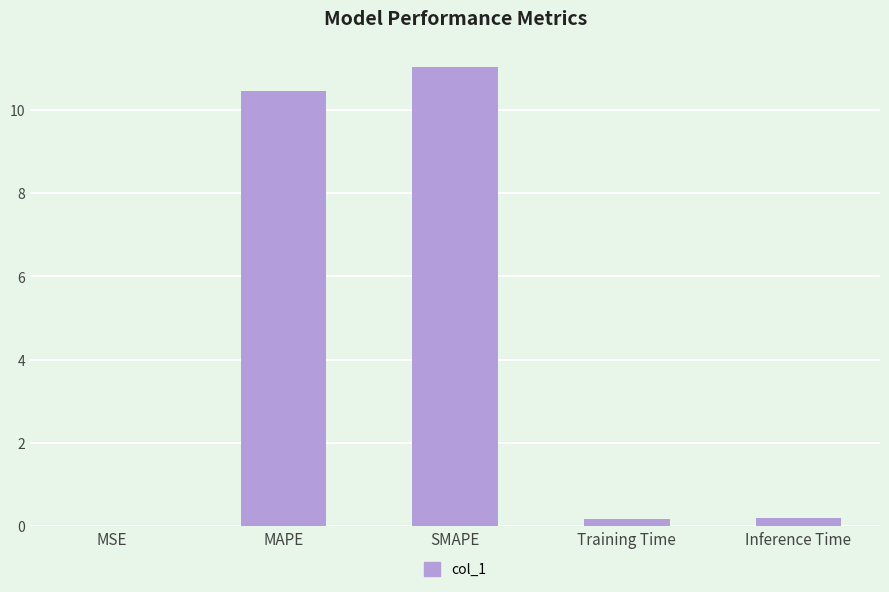

Are the bars grouped side by side (vs. stacked)?

No